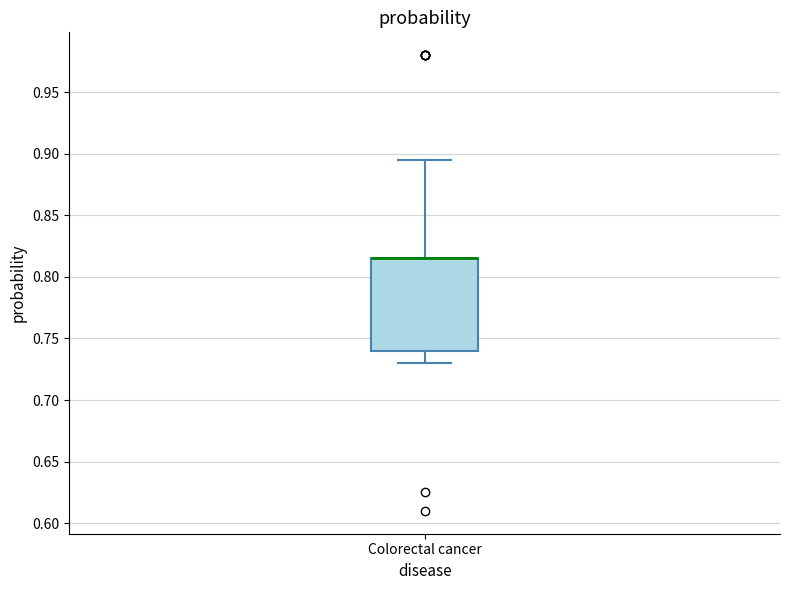

Transcribe this box plot: give where the median line is, the range the box spans, and where the two whiskers end, as read against the y-axis. The values are not printed on the chart, so give them approximately, as read against the axis.

median 0.815 (drawn on the box's upper edge), box 0.740 to 0.815, whiskers 0.730 to 0.895